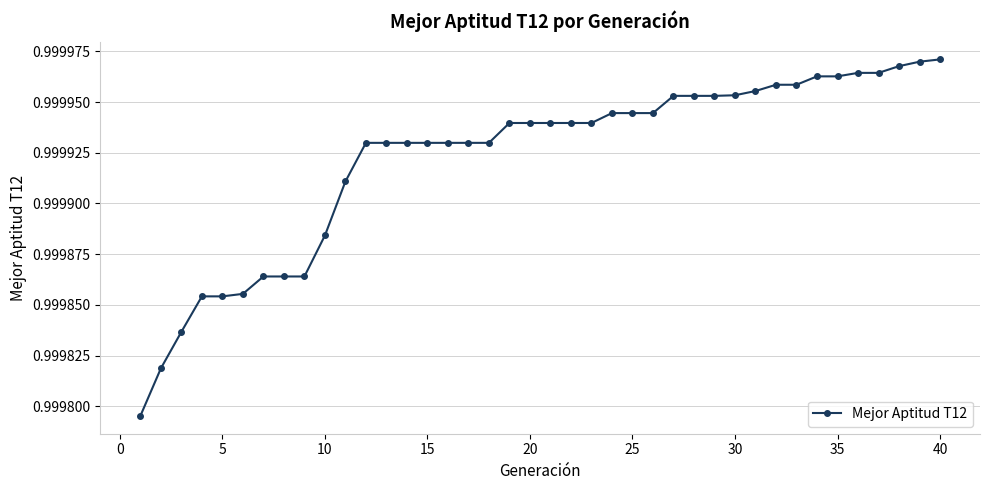

What is the sum of all values?

40.0